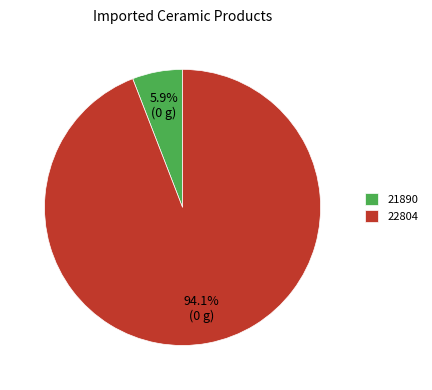

What is the majority slice?

22804